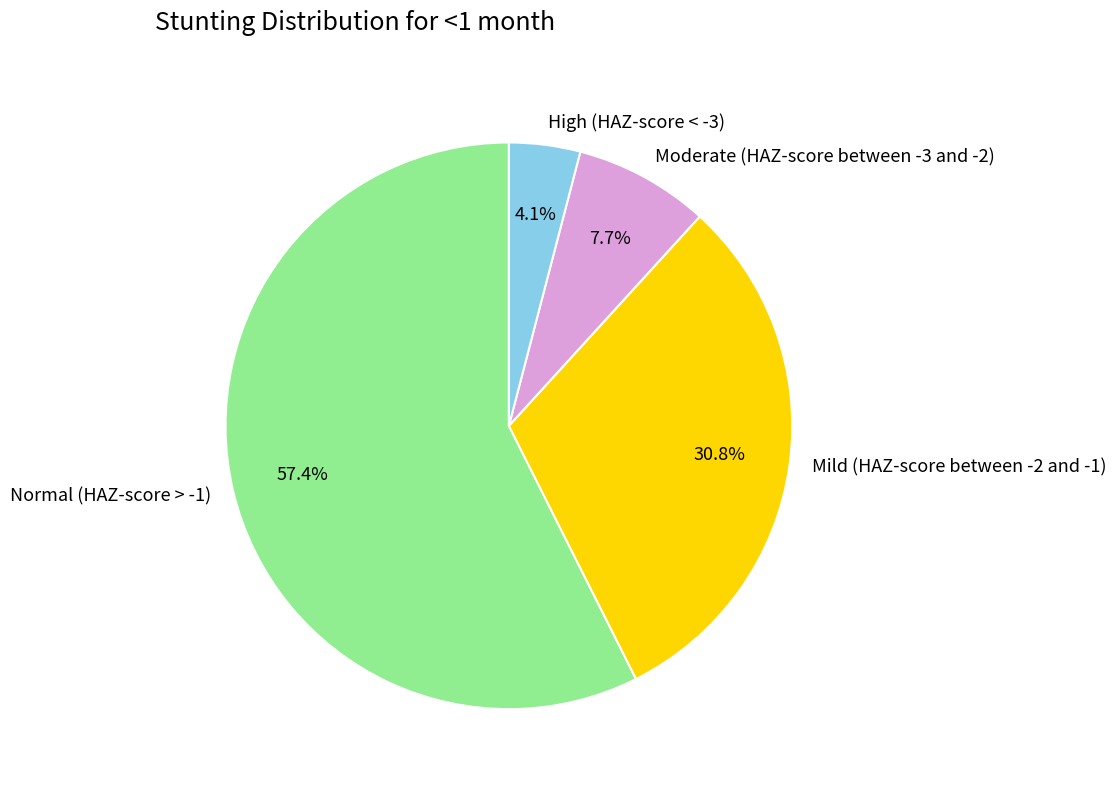

How many slices are in this pie chart?

4